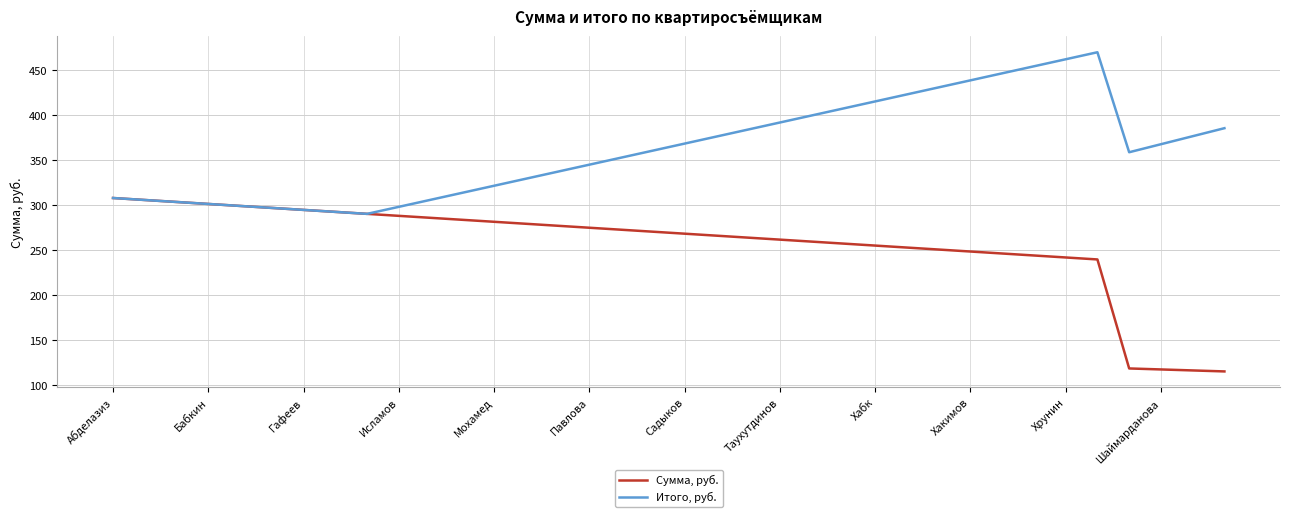

What is the greatest value displayed?

469.8